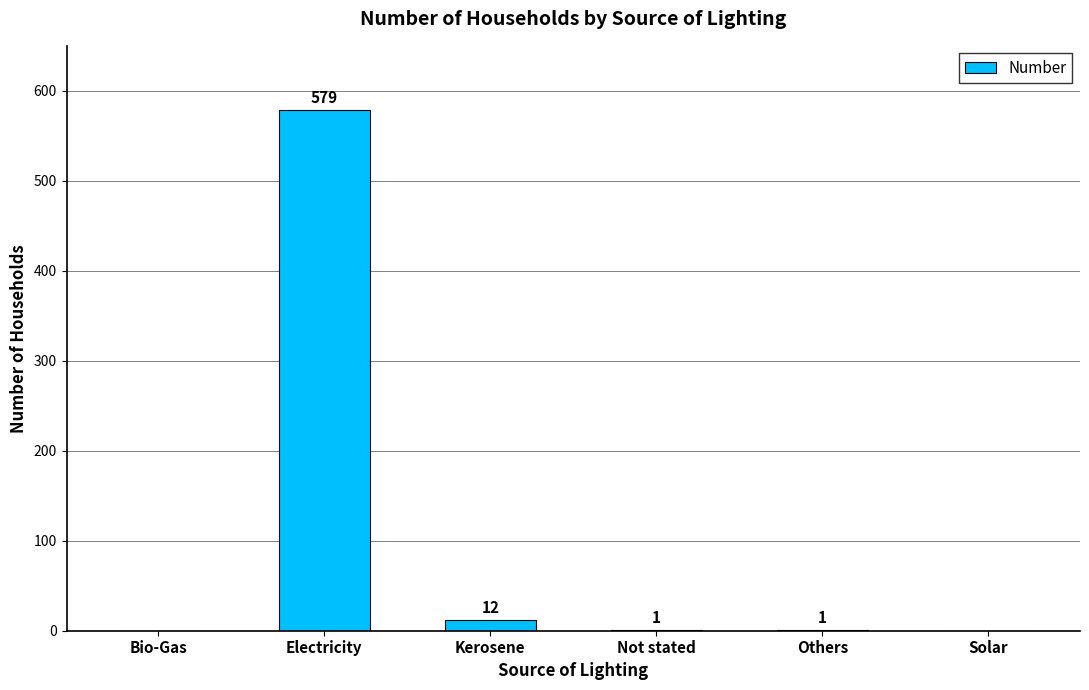

Reading right to left, transcribe all the data shown in this chart.

0	1	1	12	579	0